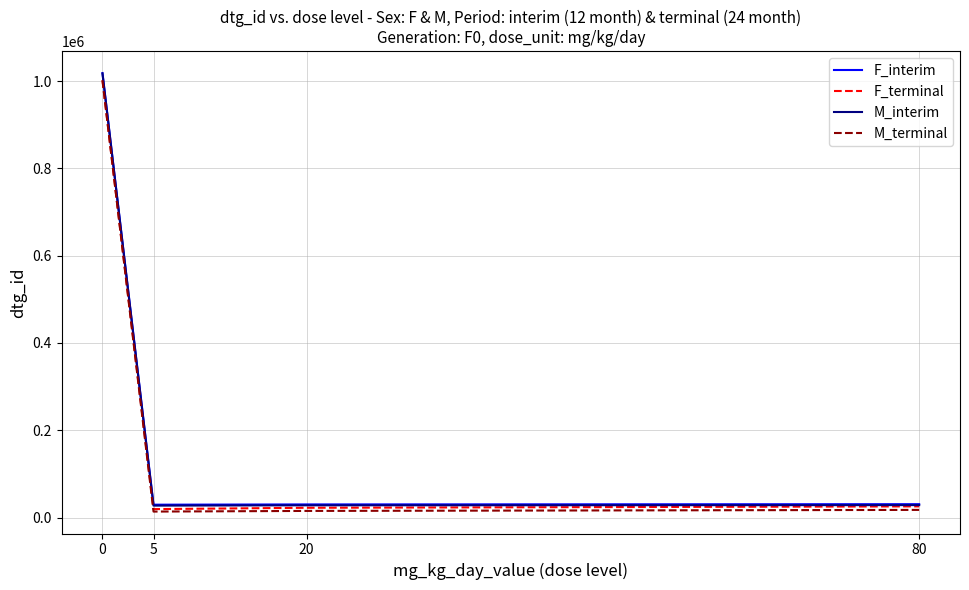

The value of M_interim at 80 is 28694. True or false?

True